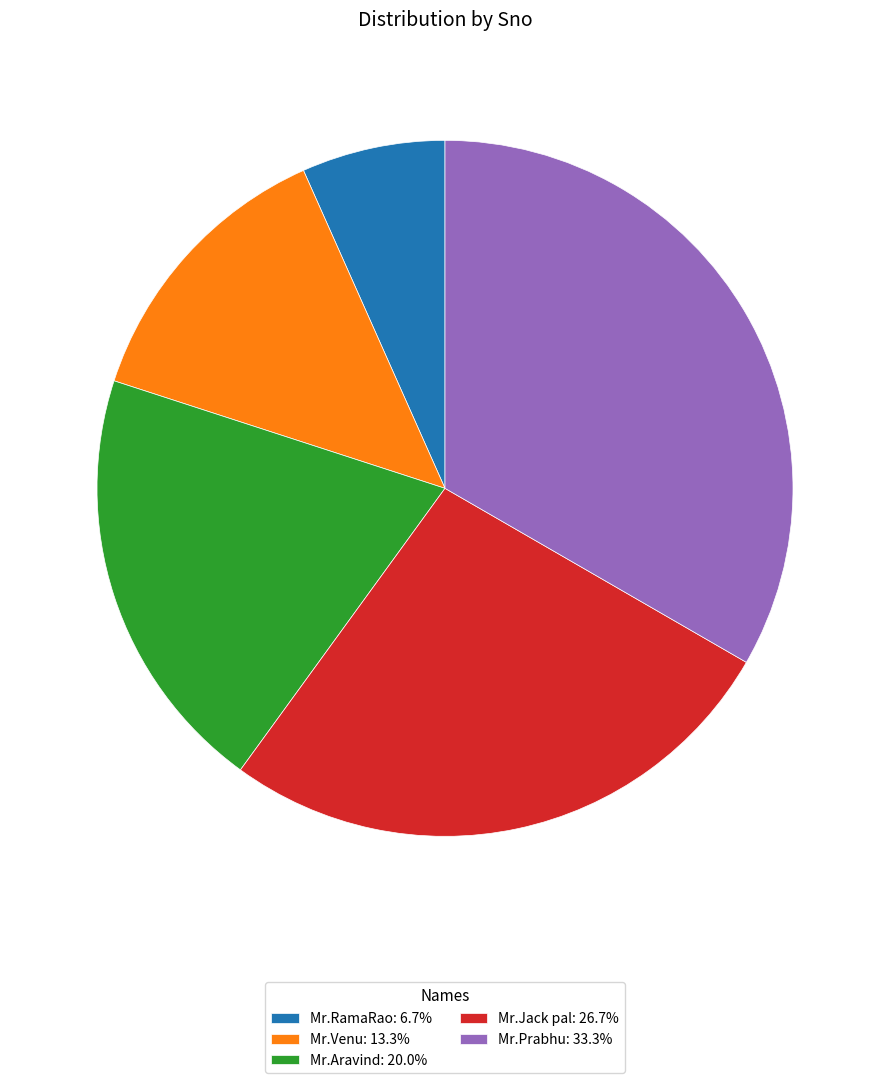

Do Mr.Jack pal: 26.7% and Mr.Prabhu: 33.3% together represent more than half of the pie?

Yes